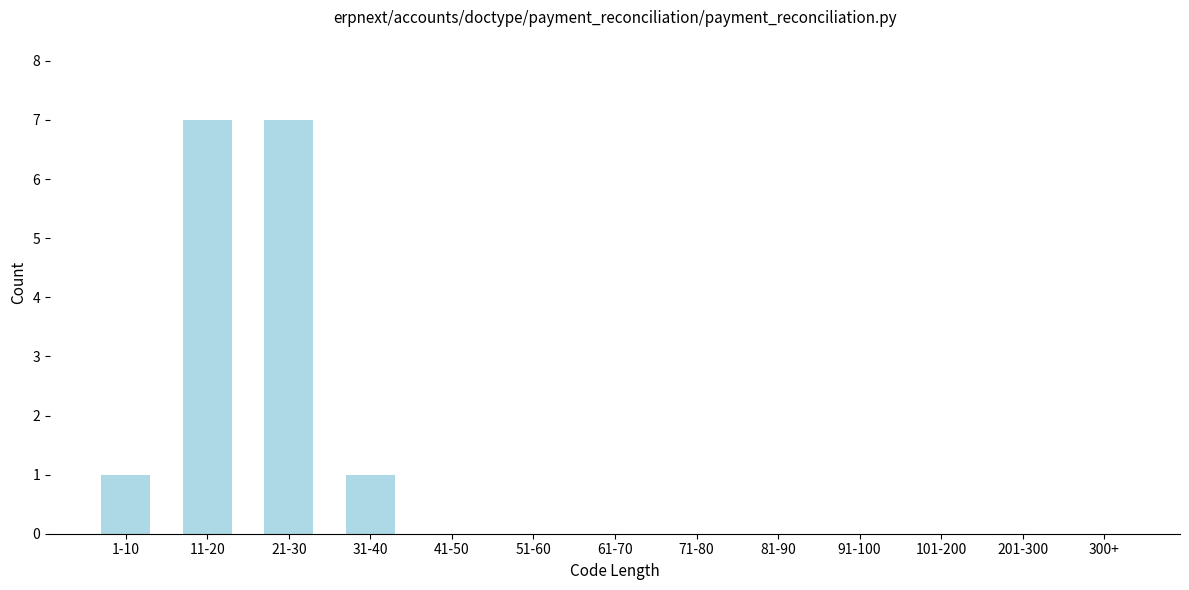

Reading right to left, transcribe all the data shown in this chart.

300+=0	201-300=0	101-200=0	91-100=0	81-90=0	71-80=0	61-70=0	51-60=0	41-50=0	31-40=1	21-30=7	11-20=7	1-10=1